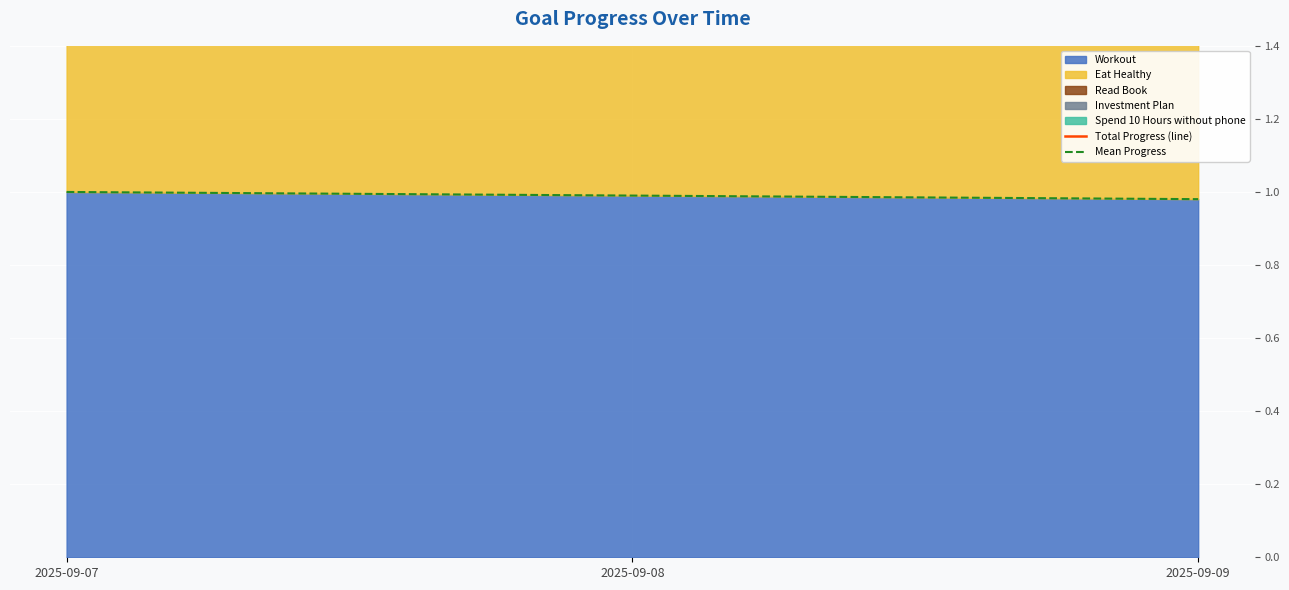

What is the value of the Mean Progress point at the 2nd from the left?

1.0